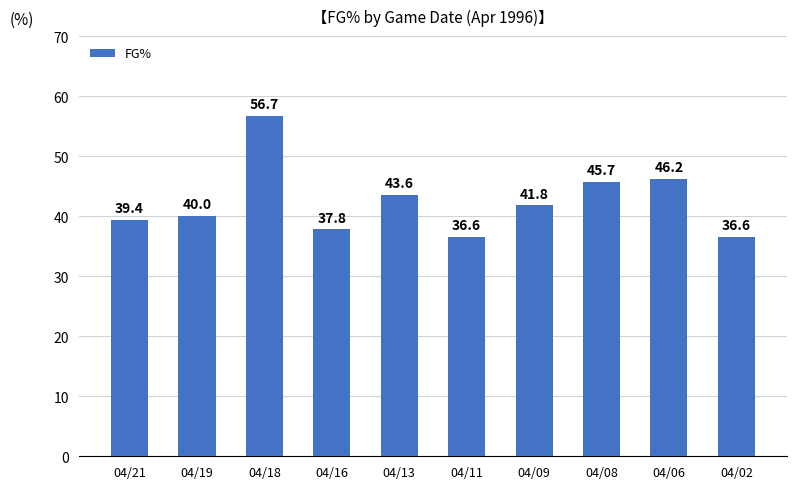

How many categories are shown in the chart?

10